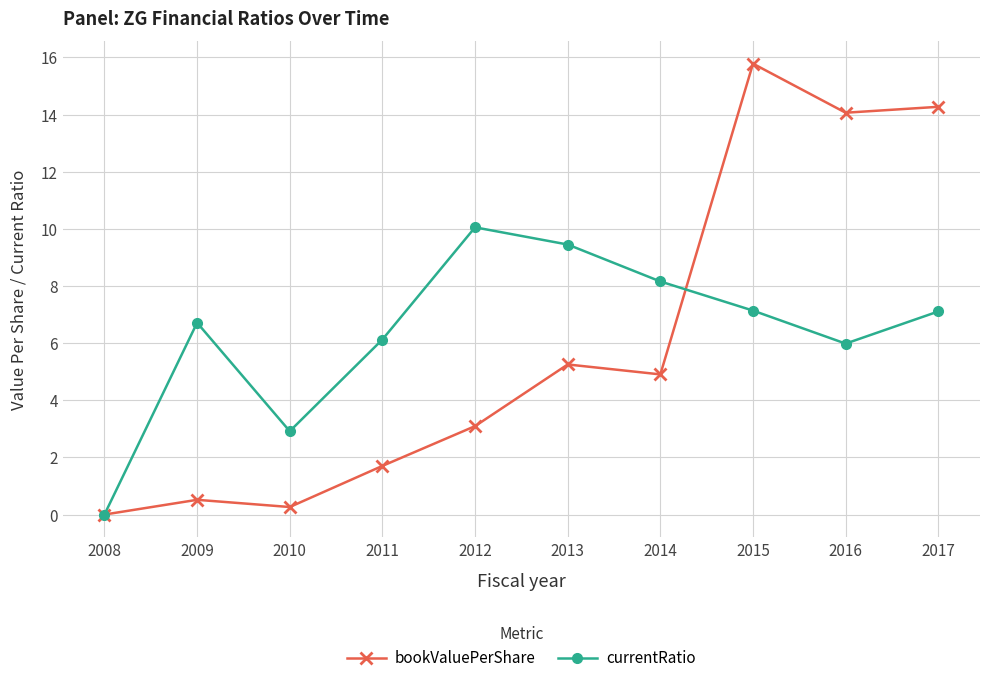

Between 2008 and 2016, which series saw the biggest shift?

bookValuePerShare